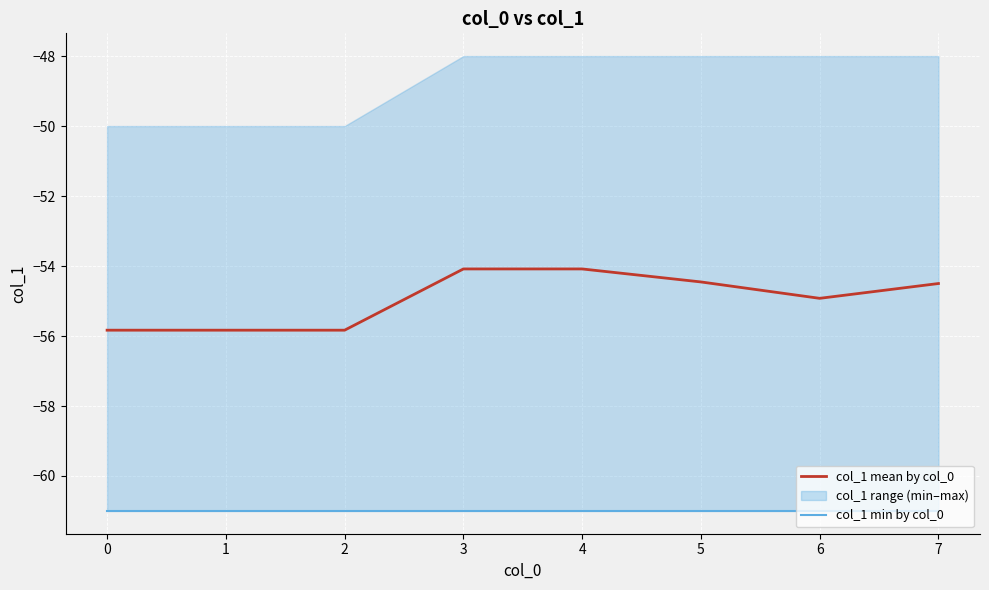

Is it true that col_1 mean by col_0 equals -55.8 at 2?

True